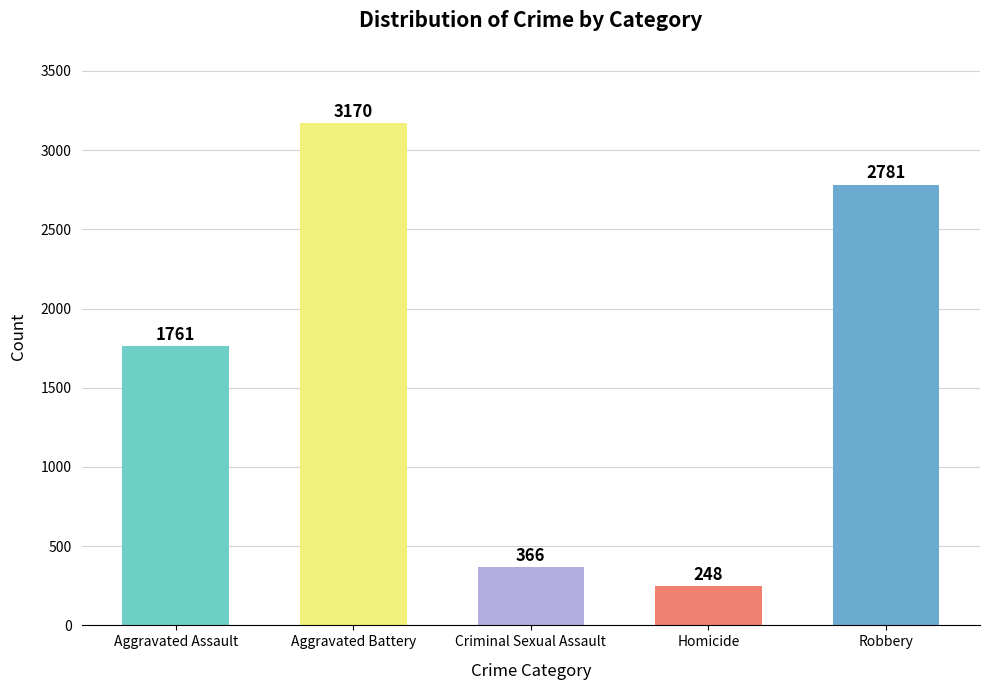

What is the difference between the values at Homicide and Aggravated Assault?

1513